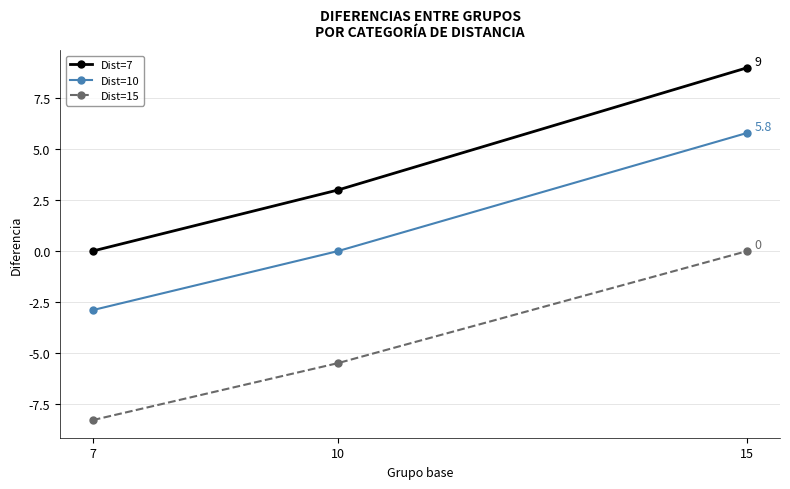

What is the smallest value displayed?

-8.3